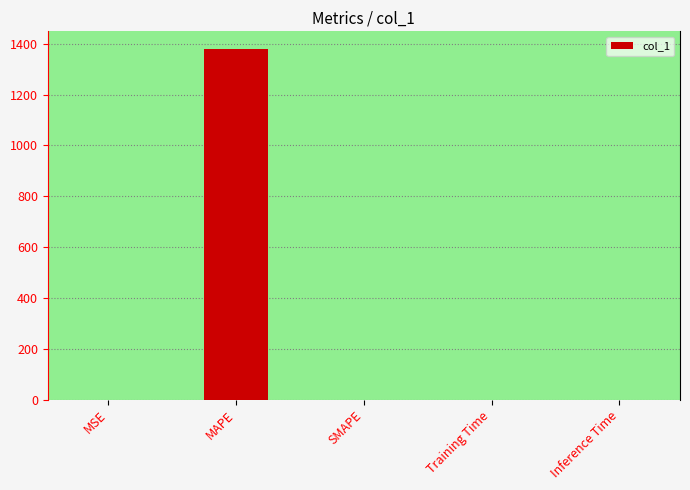

The value at SMAPE is -748.9. True or false?

False